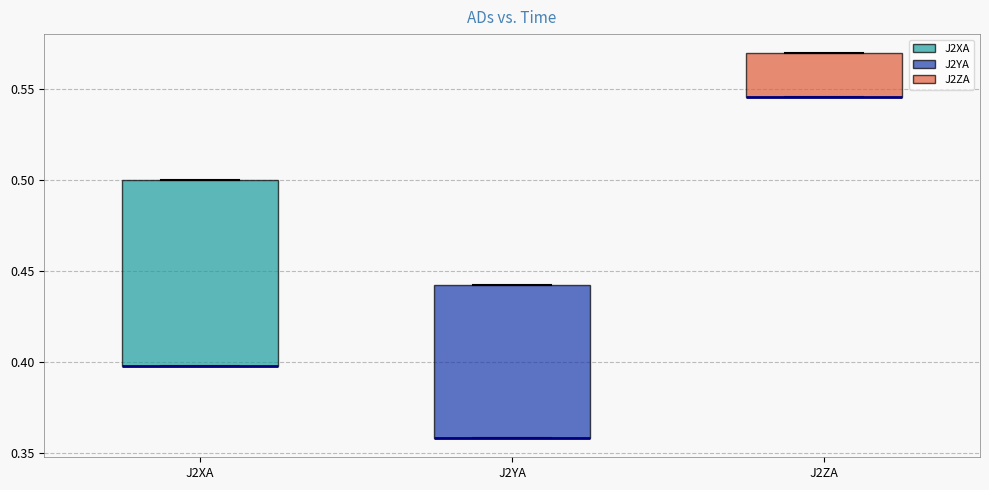

Where is the upper edge of the box for J2XA on the y-axis? The values are not printed on the chart, so give them approximately, as read against the axis.

0.500